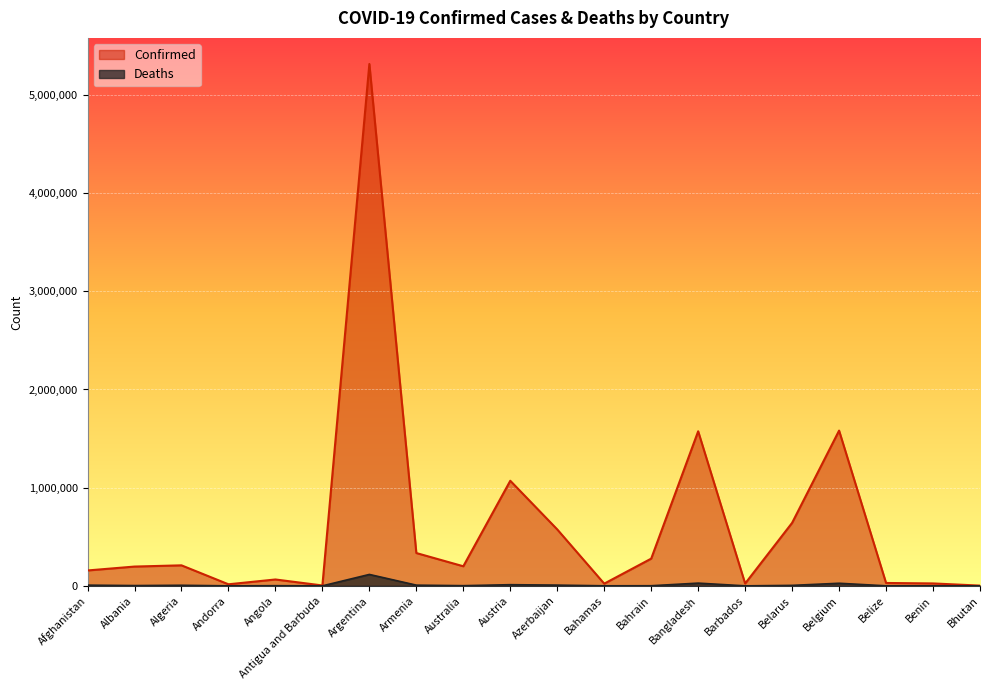

Which series has the largest range (max minus min)?

Confirmed